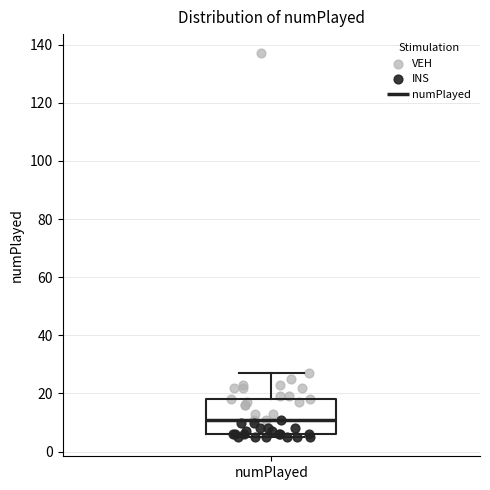

Transcribe this box plot: give where the median line is, the range the box spans, and where the two whiskers end, as read against the y-axis. The values are not printed on the chart, so give them approximately, as read against the axis.

median 12, box 6 to 18, whiskers 6 (just below the box's lower edge) to 28